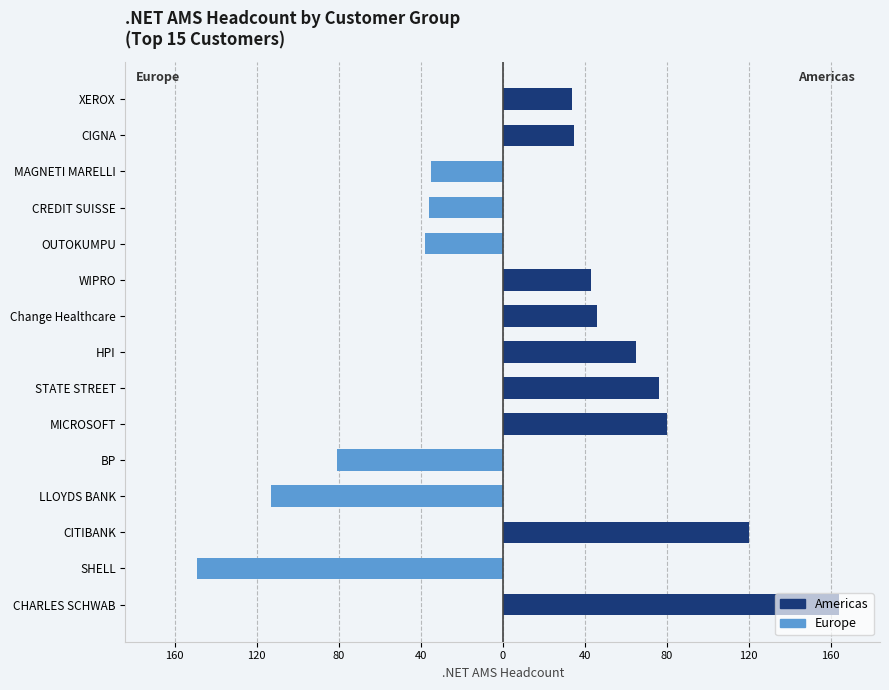

The Americas (ACS 2015-2019) series shows 0 at MAGNETI MARELLI. True or false?

True